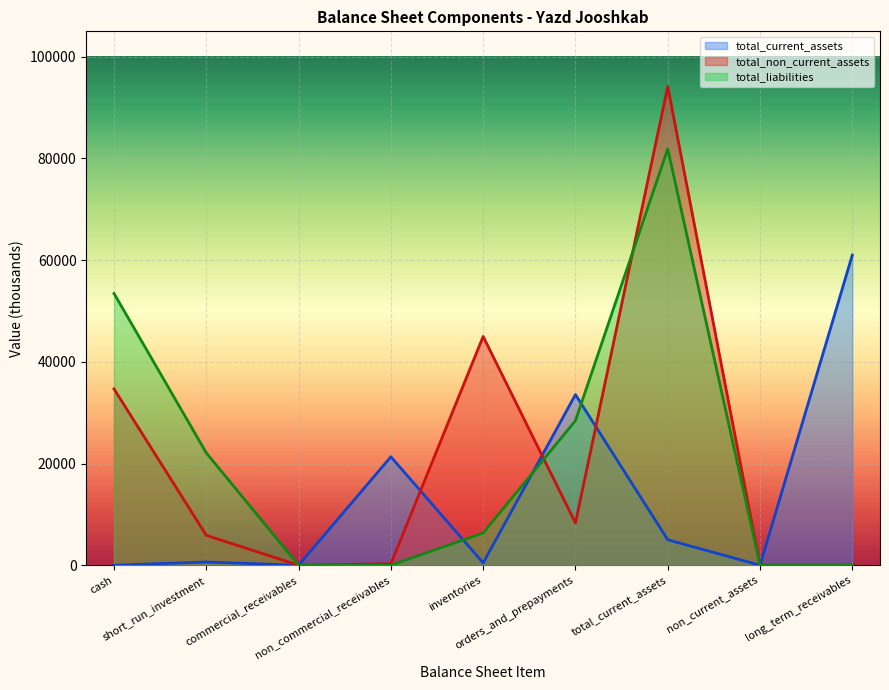

What are all the series names shown in the legend?

total_current_assets, total_non_current_assets, total_liabilities